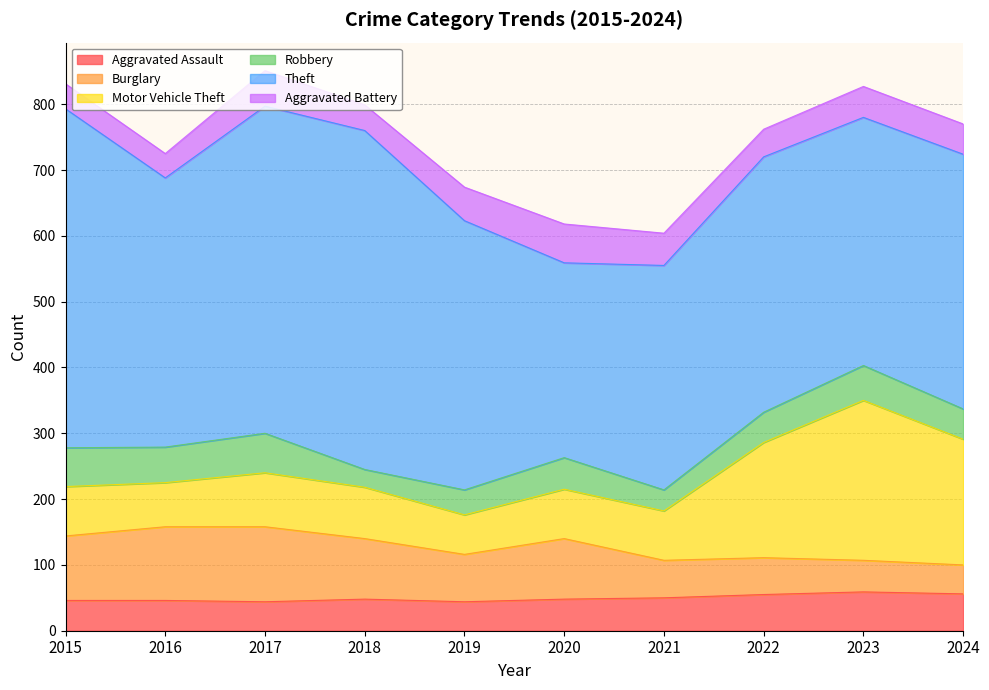

Is it true that Motor Vehicle Theft equals 28 at 2021?

False